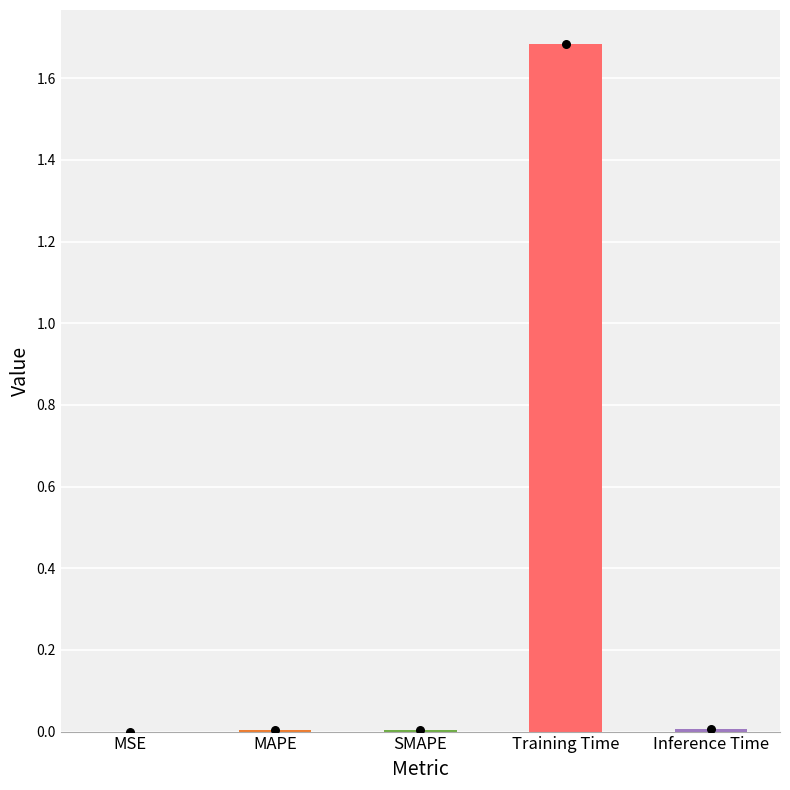

Between Training Time and MAPE, which is larger?

Training Time